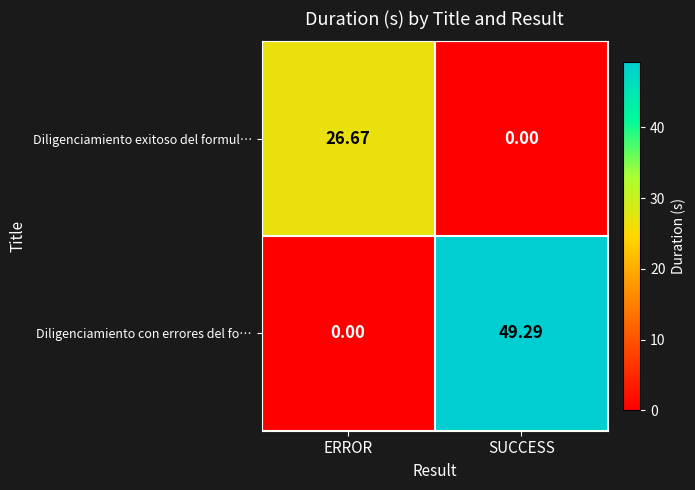

Count the number of data series in this chart.

2